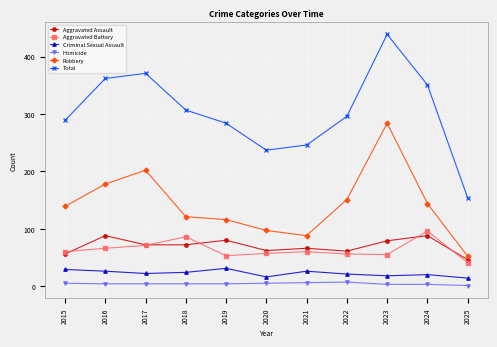

How many lines are shown in the chart?

6